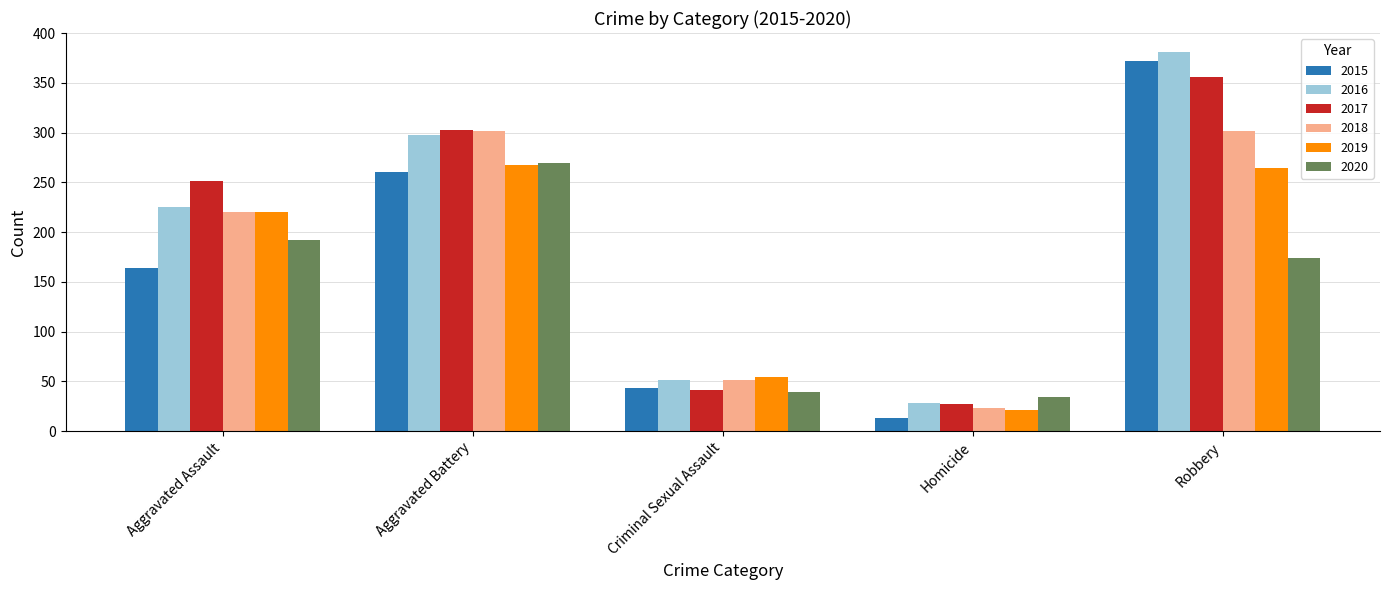

Rank the categories by 2017 value from highest to lowest.

Robbery, Aggravated Battery, Aggravated Assault, Criminal Sexual Assault, Homicide